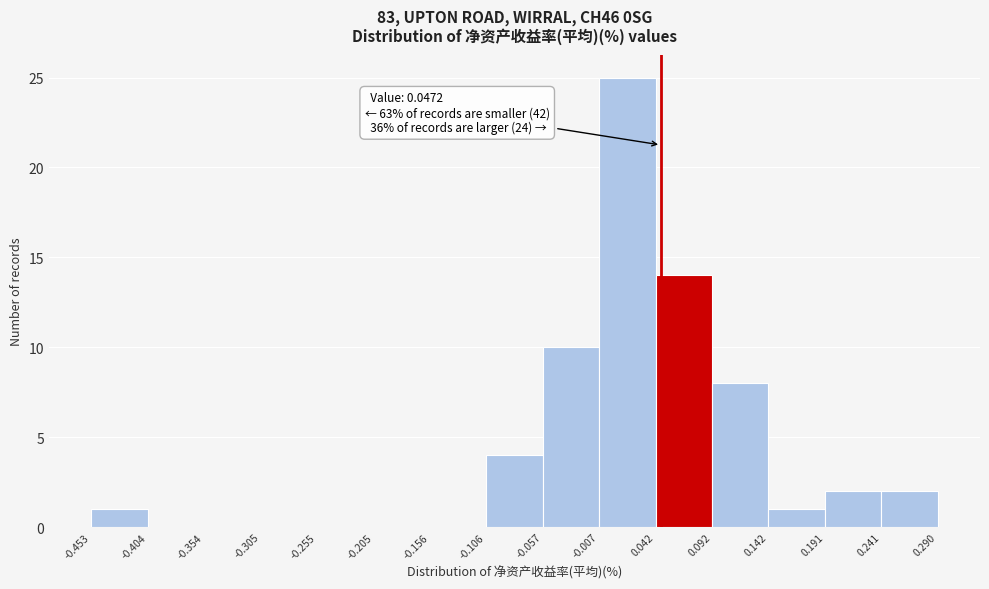

Over which range of the x-axis is the bar tallest?

-0.007 to 0.042